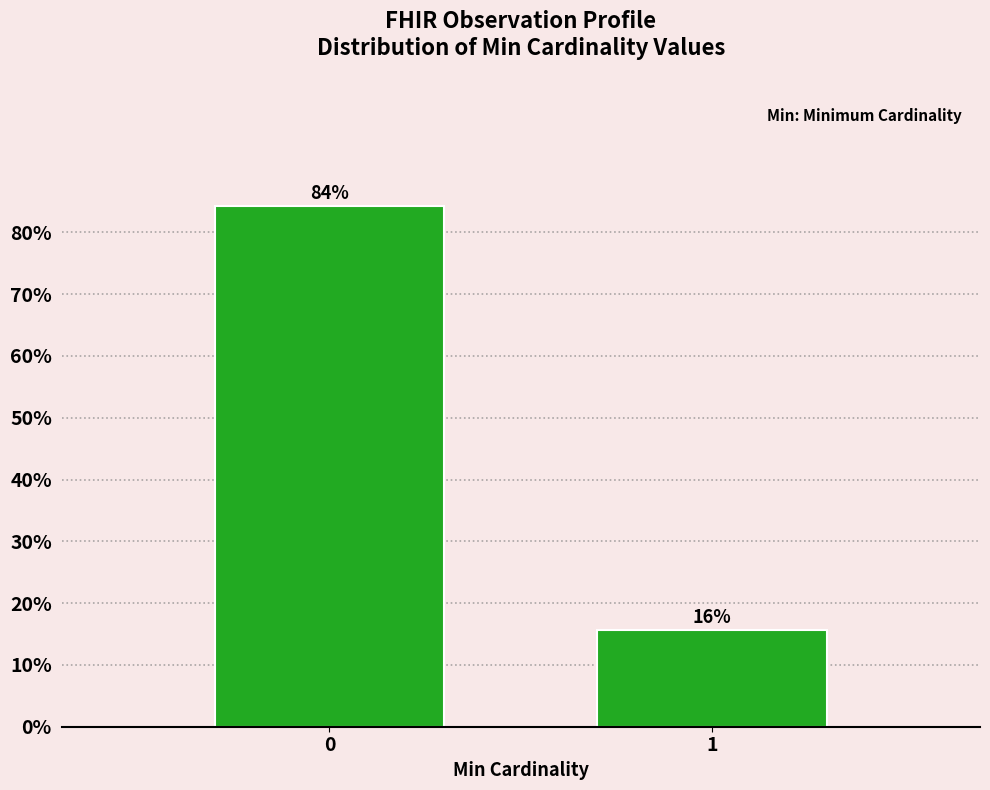

What is the value of the 2nd bar from the left?

15.7